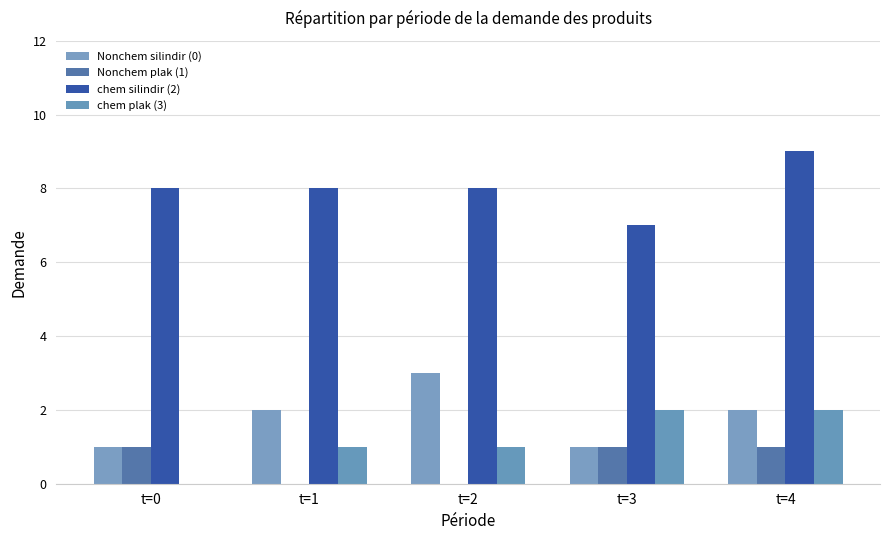

Which series has the widest spread of values?

Nonchem silindir (0)